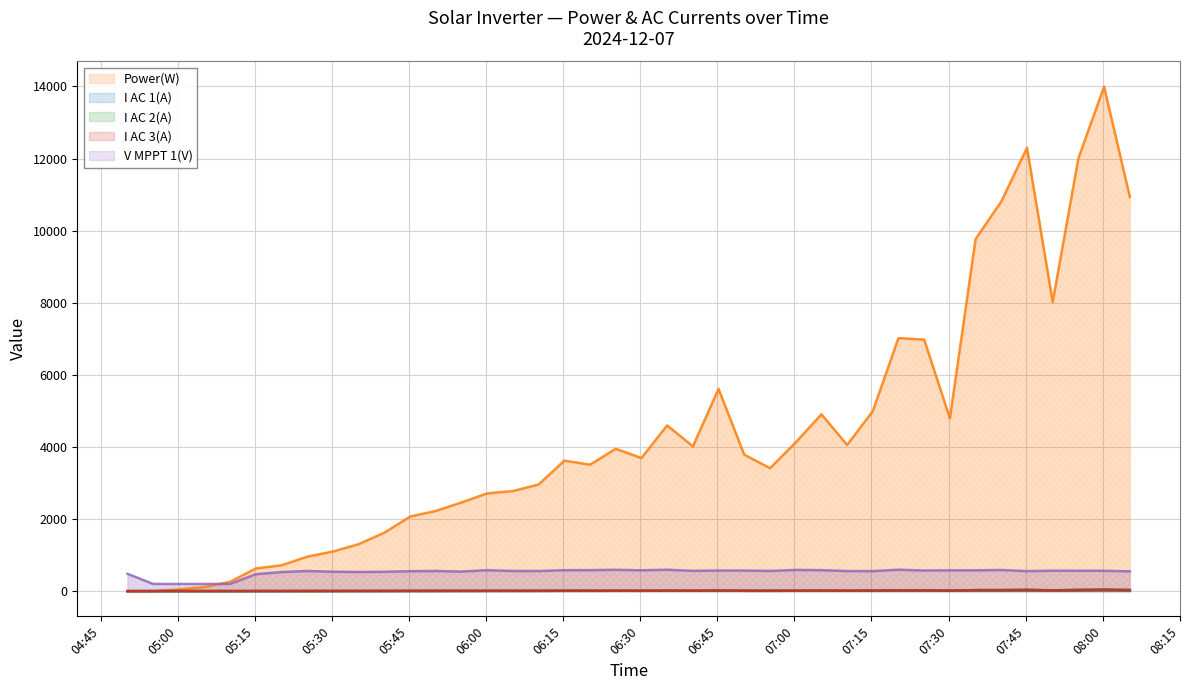

What is the total value across all series at 2024-12-07 05:30:14?

1645.0